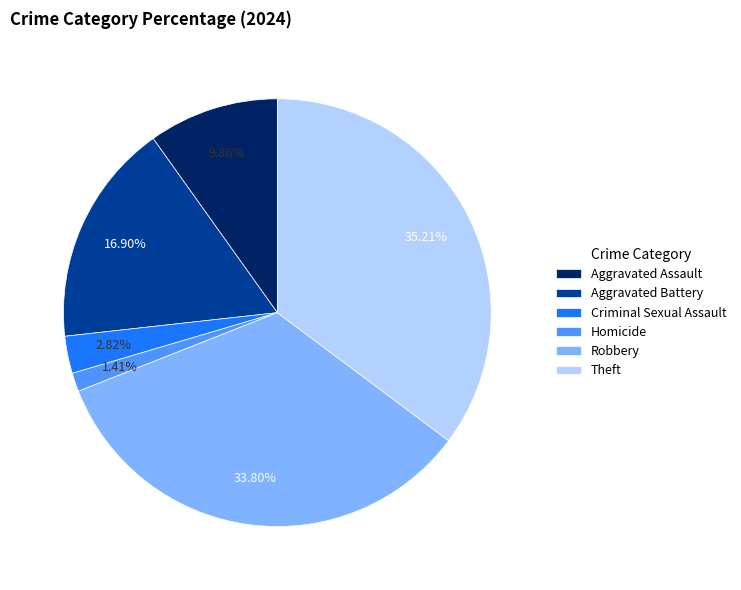

True or false: Homicide accounts for 1% of the total.

True